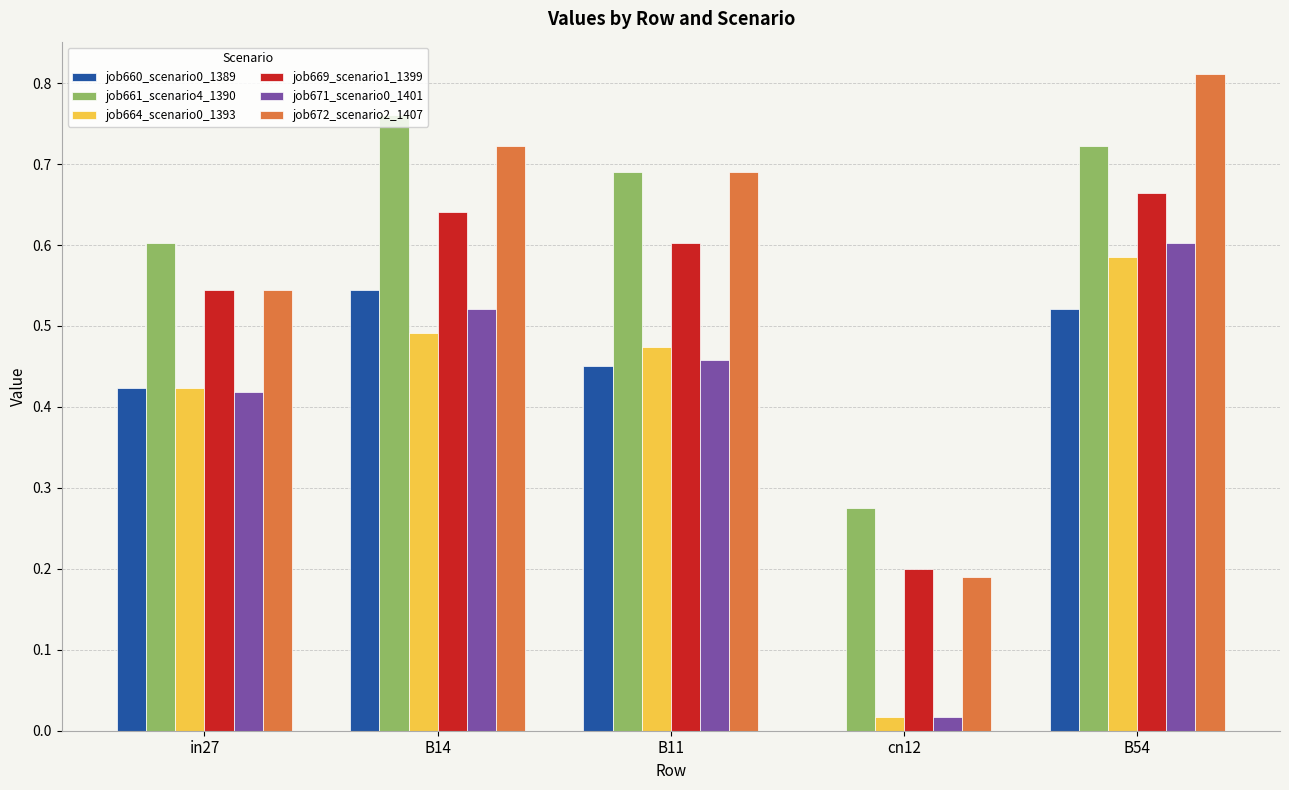

Is it true that job669_scenario1_1399 equals 0.4 at B11?

False